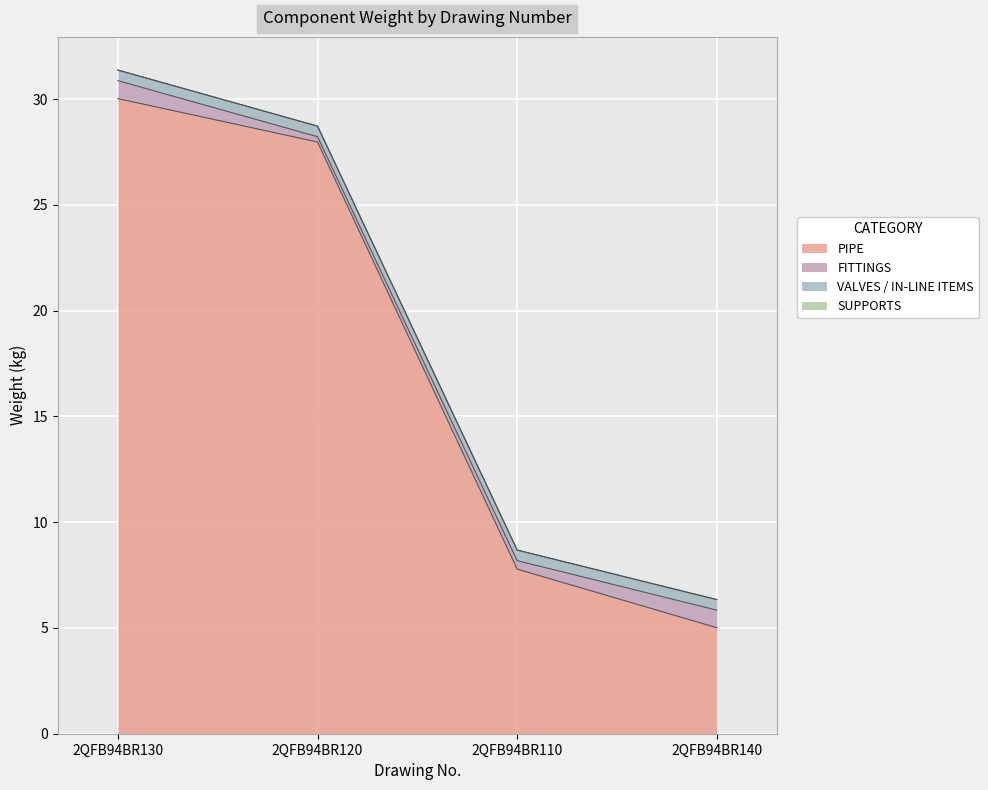

True or false: SUPPORTS and VALVES / IN-LINE ITEMS intersect in this chart.

False